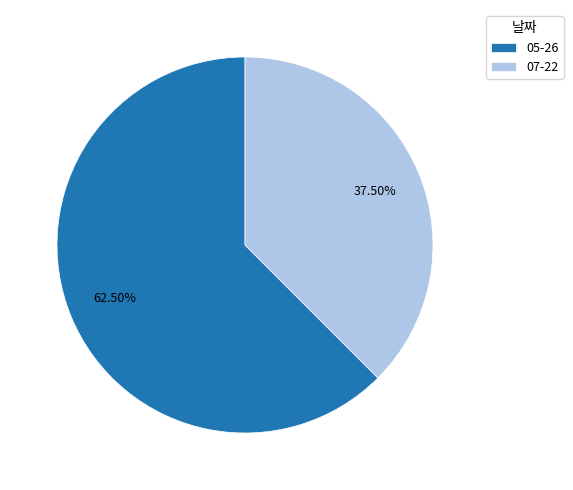

Is there any slice that represents more than half of the pie?

Yes